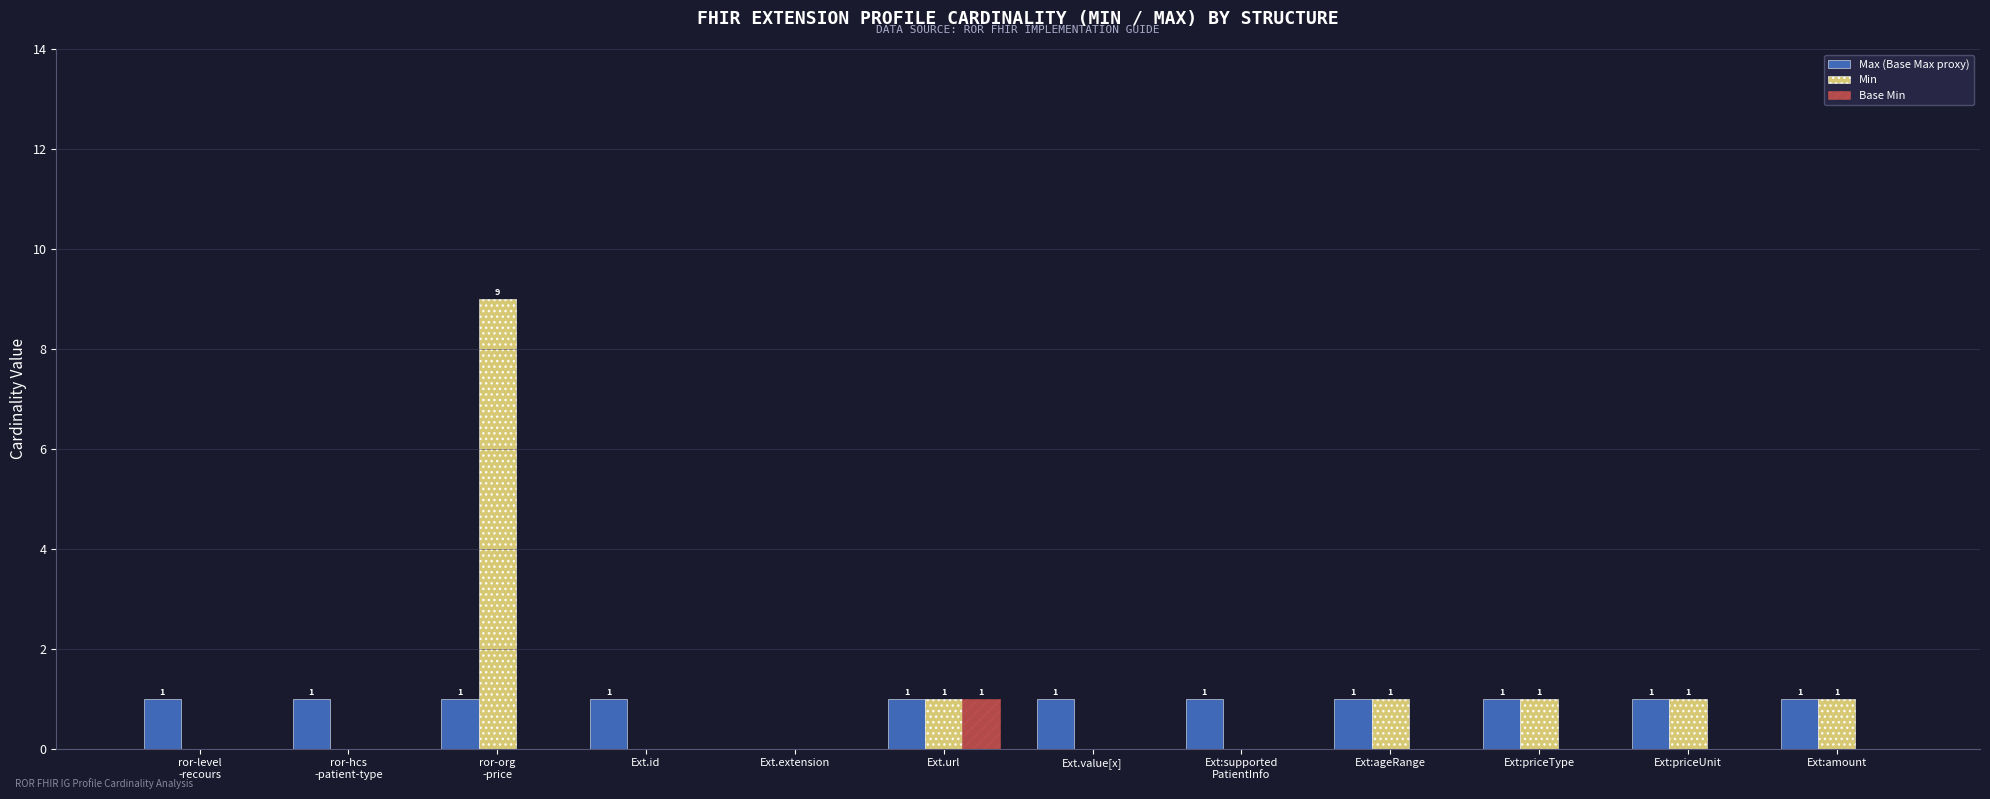

Is the value of Max (Base Max proxy) at Ext.value[x] greater than the value of Min at Ext.extension?

Yes